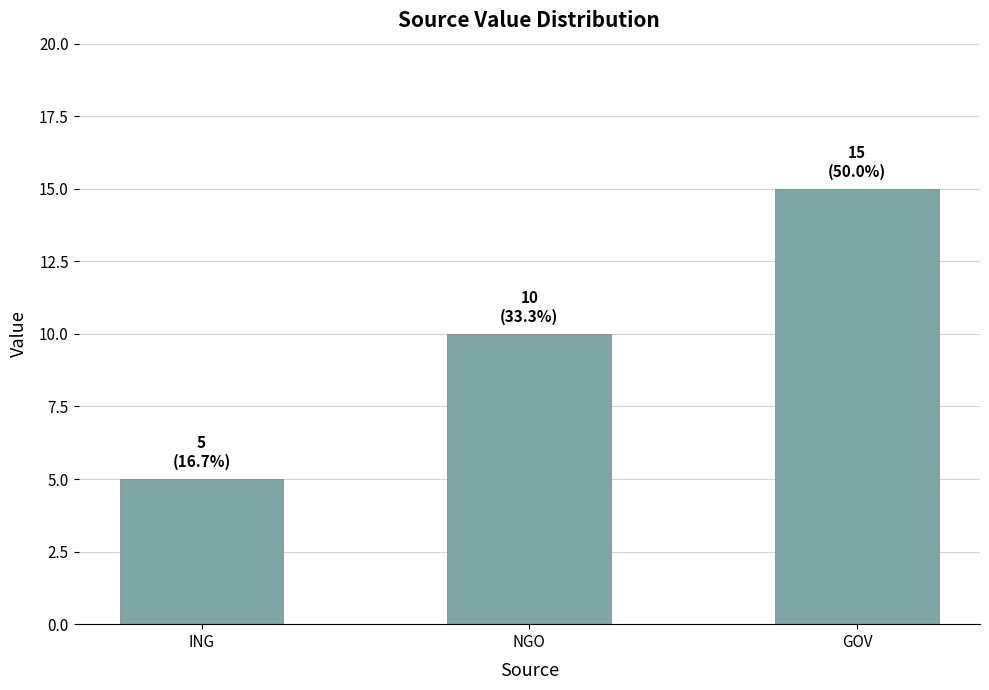

Reading left to right, list all the values displayed in this chart.

5	10	15